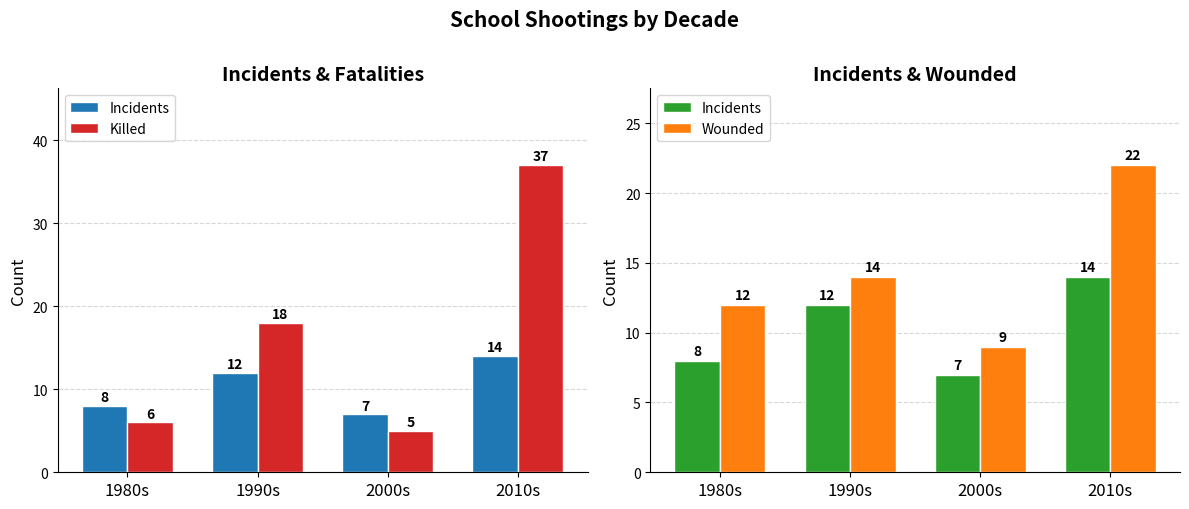

At which label is Incidents closest to 10?

1980s